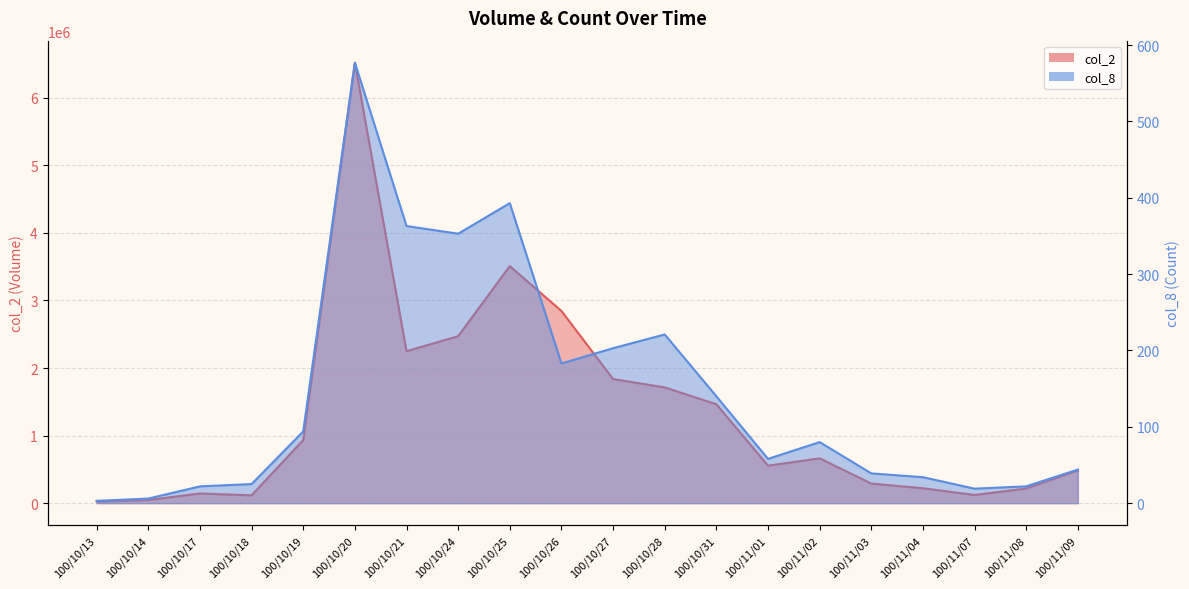

What is the value of the col_8 point at the 10th from the left?

183